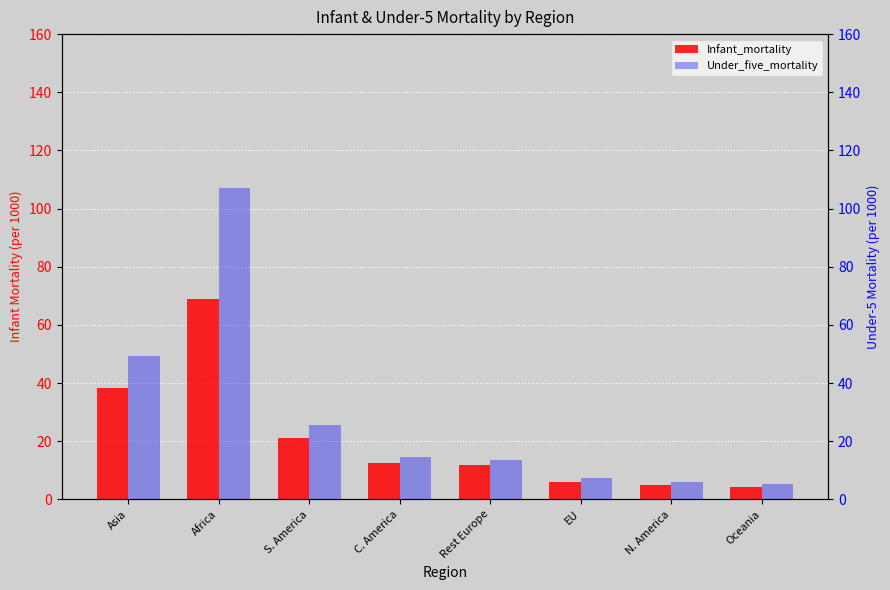

Which series has the largest total across all categories?

Under_five_mortality